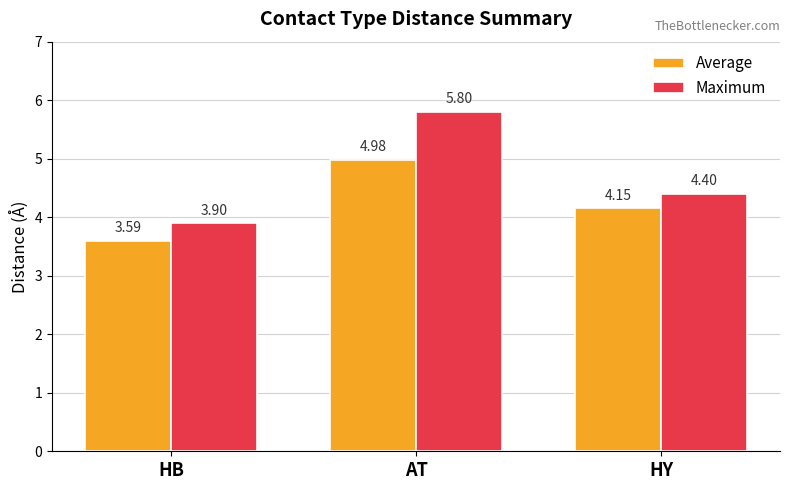

Count the Maximum values in the range 3 to 5.

2